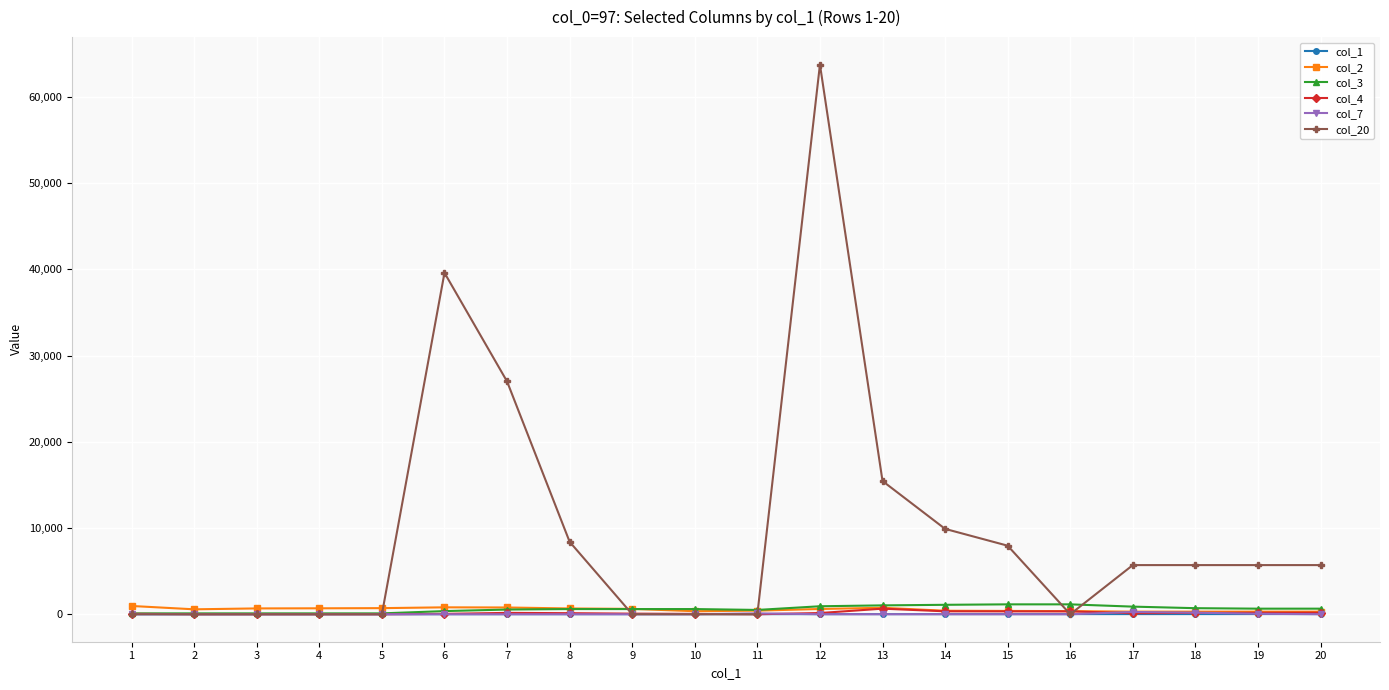

The value of col_20 at 1 is -37744. True or false?

False